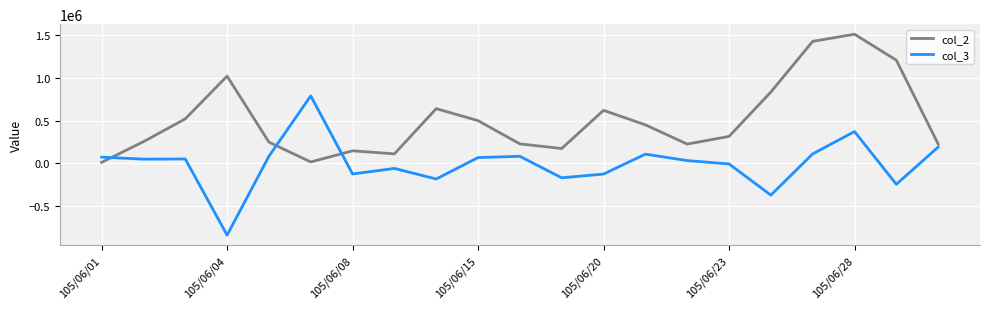

True or false: col_2 and col_3 cross at least once.

True